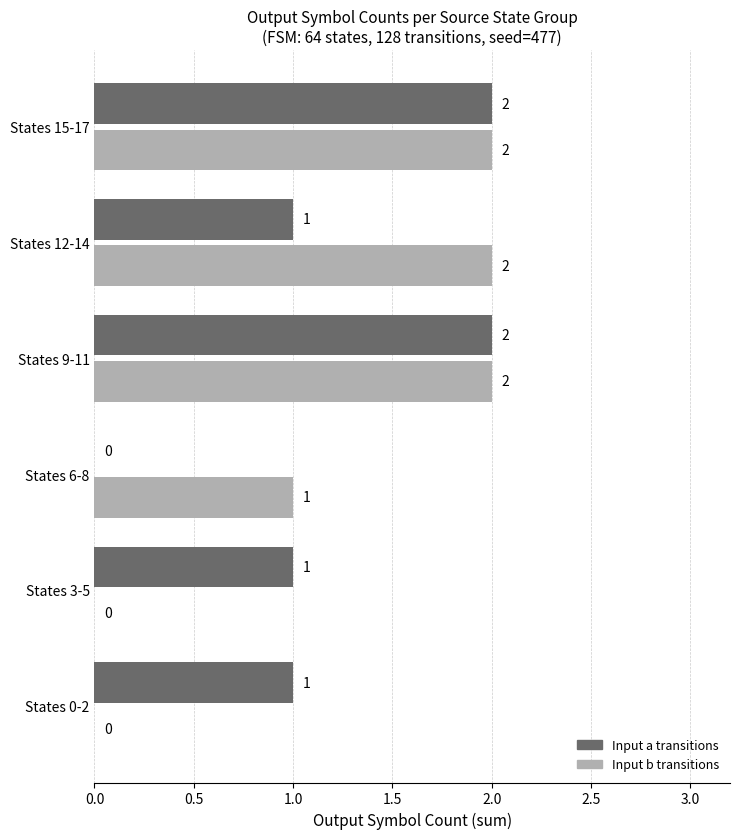

Which series changed the most between States 6-8 and States 9-11?

Input a transitions